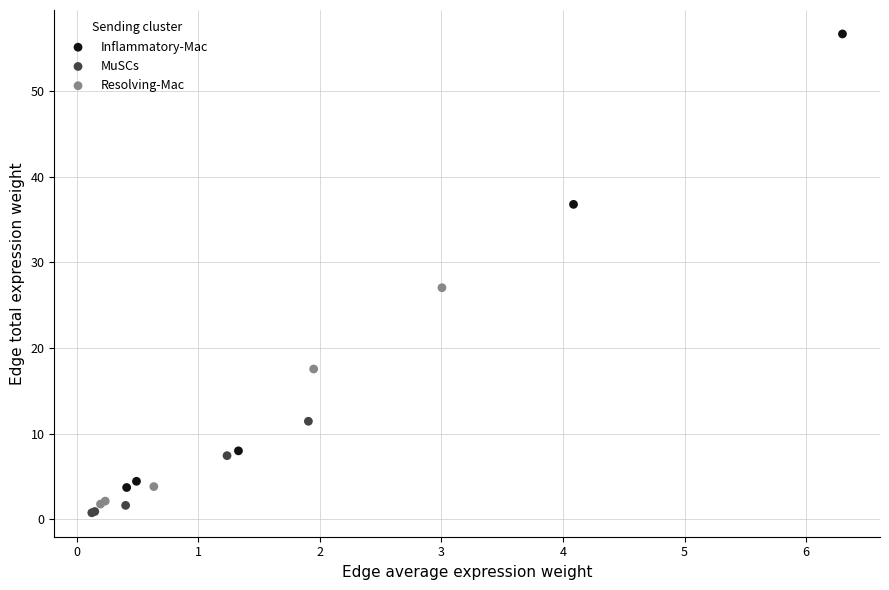

Which series contains the highest Y value?

Inflammatory-Mac